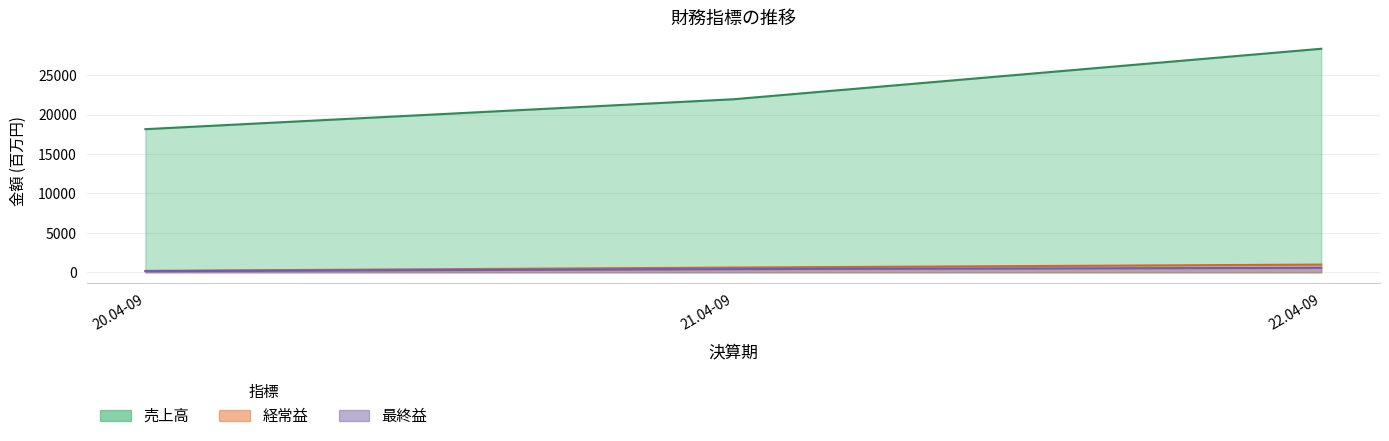

The value of 売上高 at 21.04-09 is 12078. True or false?

False